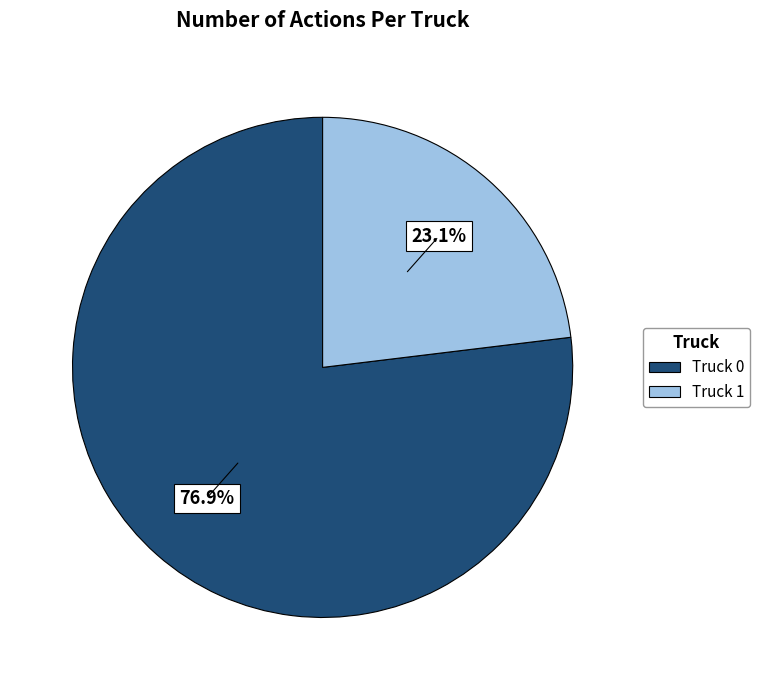

To the nearest percent, what is the difference between the Truck 1 and Truck 0 slice percentages?

54%